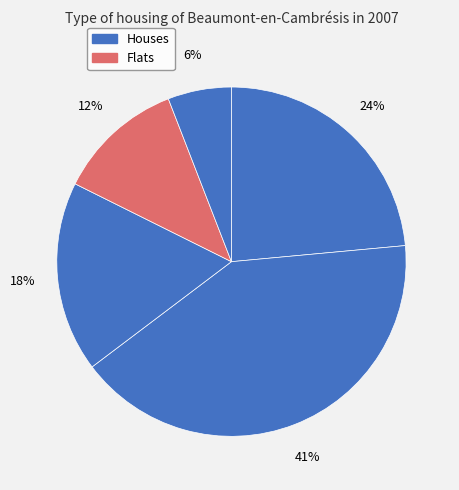

How many segments does this pie chart have?

5